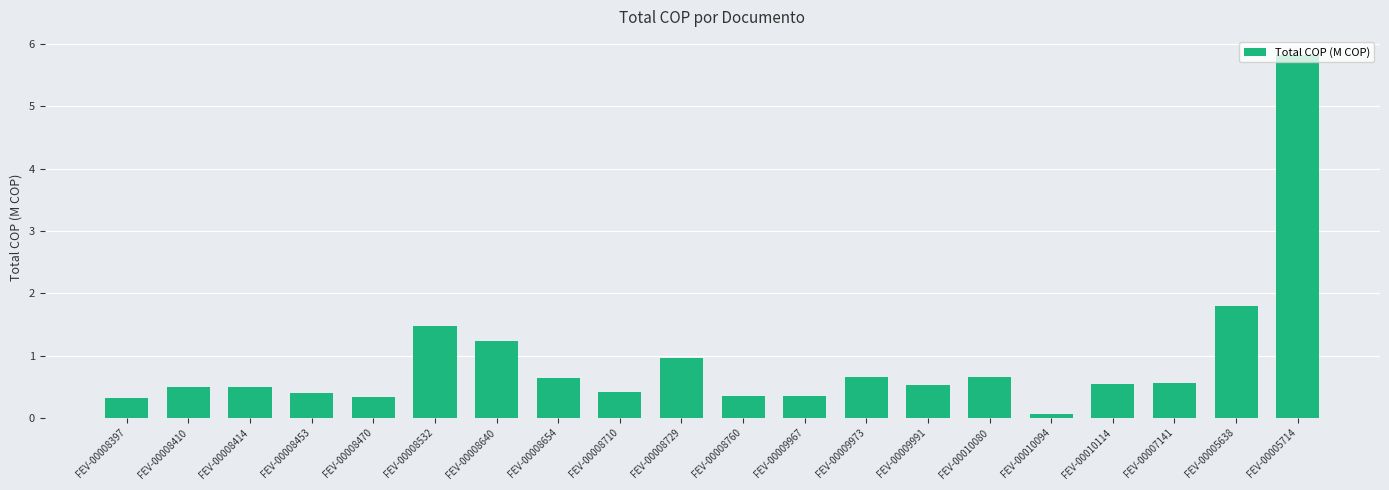

Which label corresponds to the smallest value in the chart?

FEV-00010094